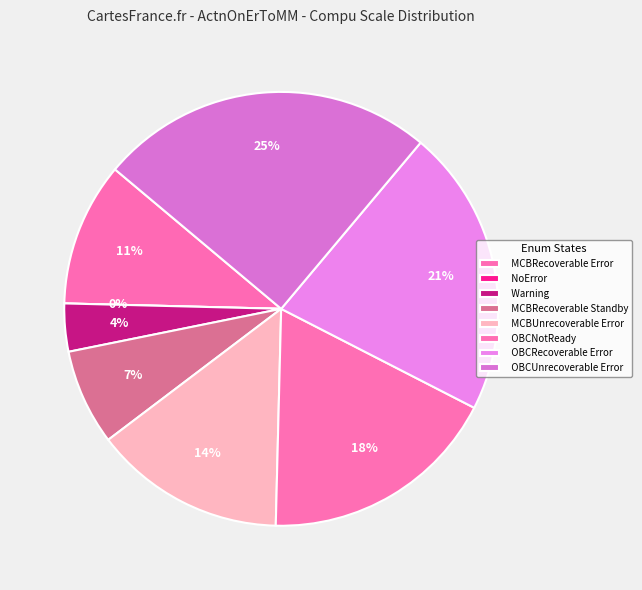

Which slice is the largest?

ActnOnErToMM_OBCUnrecoverableError